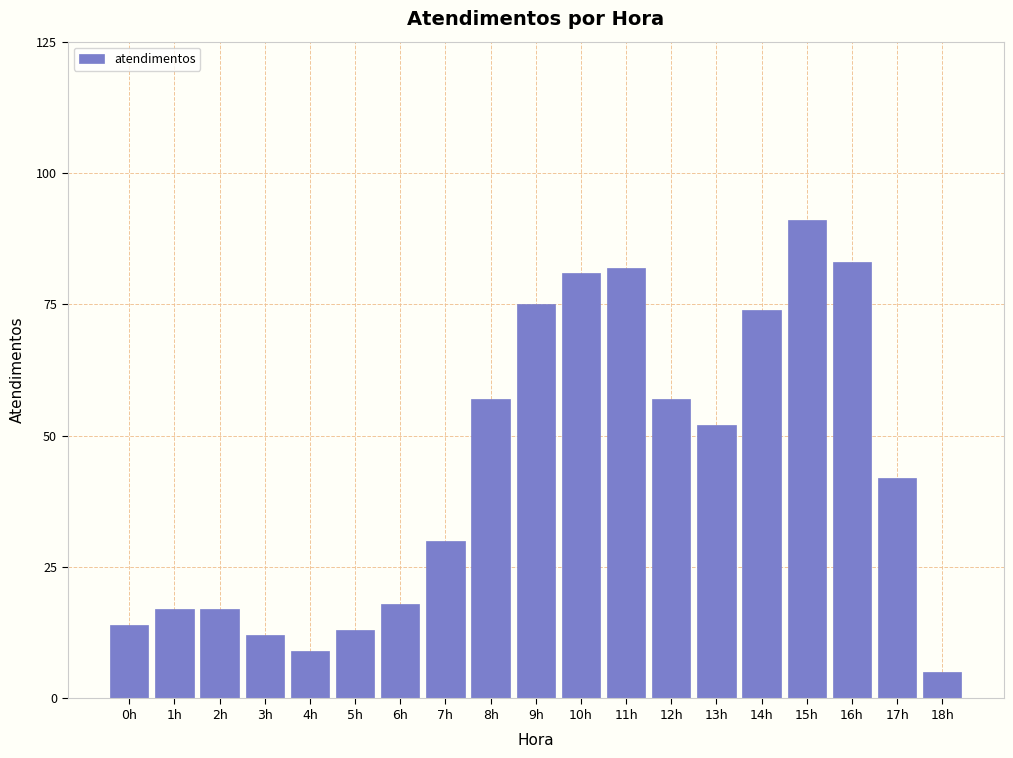

Reading left to right, extract all data points from this chart.

0h=14	1h=17	2h=17	3h=12	4h=9	5h=13	6h=18	7h=30	8h=57	9h=75	10h=81	11h=82	12h=57	13h=52	14h=74	15h=91	16h=83	17h=42	18h=5